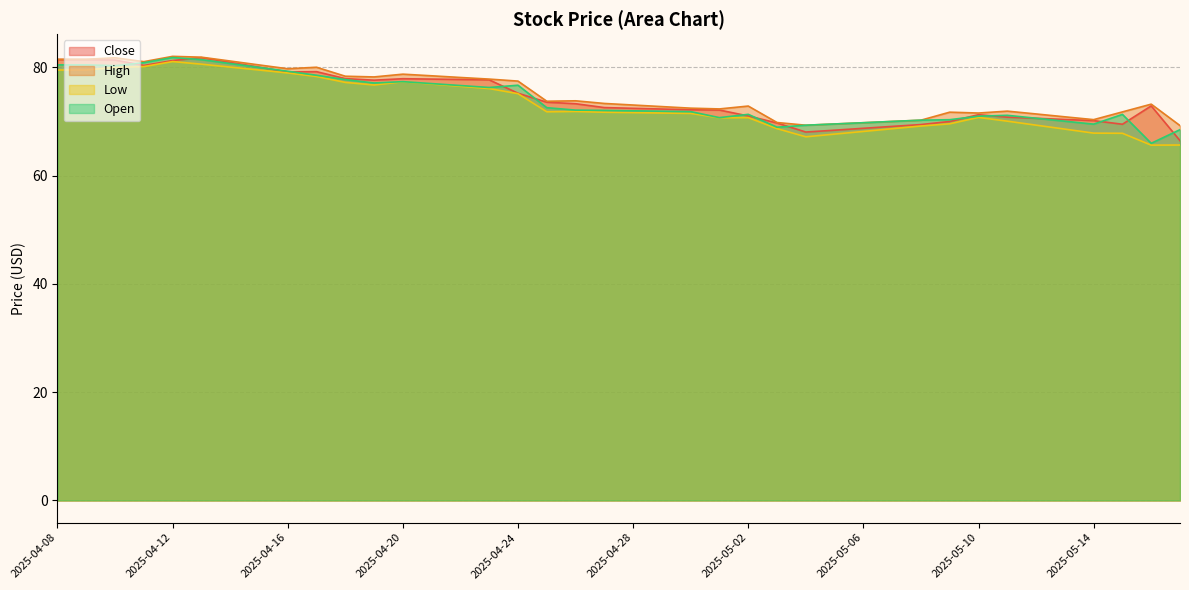

Which series has the largest total across all categories?

High